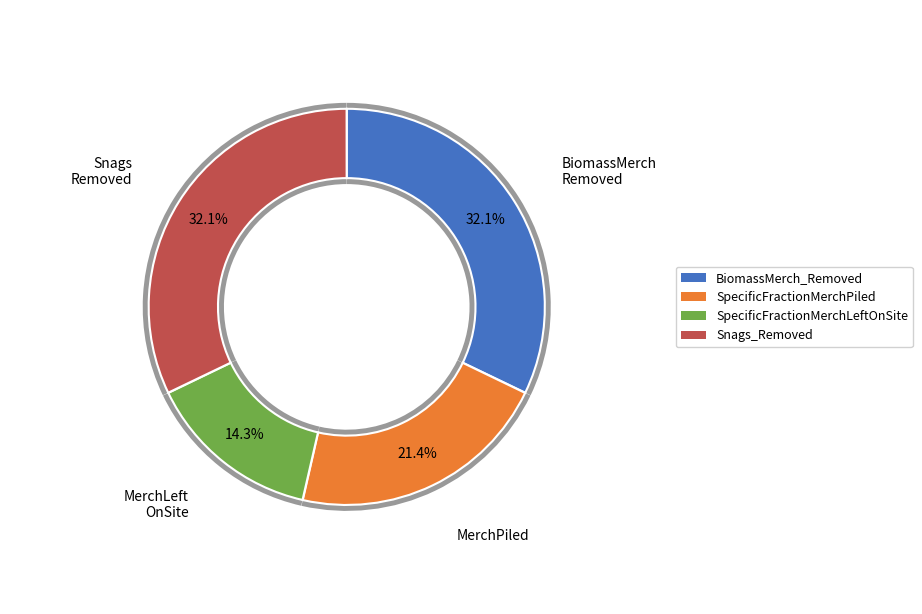

Is there a majority slice in this chart?

No